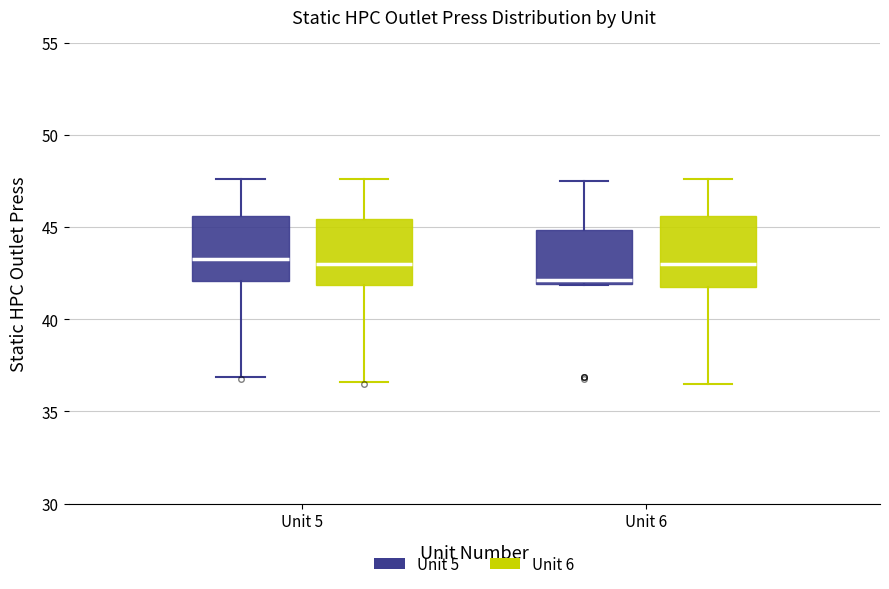

Reading left to right, read every box against the y-axis: the position of its median line, the range the box covers, and the ends of its whiskers. The values are not printed on the chart, so give them approximately, as read against the axis.

Unit 5 (Unit 5): median 43.5, box 42.0 to 45.5, whiskers 37.0 to 47.5
Unit 5 (Unit 6): median 43.0, box 42.0 to 45.5, whiskers 36.5 to 47.5
Unit 6 (Unit 5): median 42.0 (just above the box's lower edge), box 42.0 to 45.0, whiskers 42.0 to 47.5
Unit 6 (Unit 6): median 43.0, box 42.0 to 45.5, whiskers 36.5 to 47.5